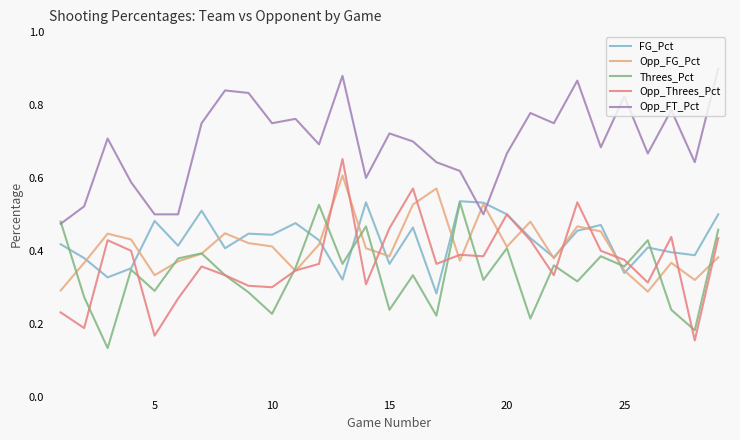

The value of Threes_Pct at 10 is 0.1. True or false?

False